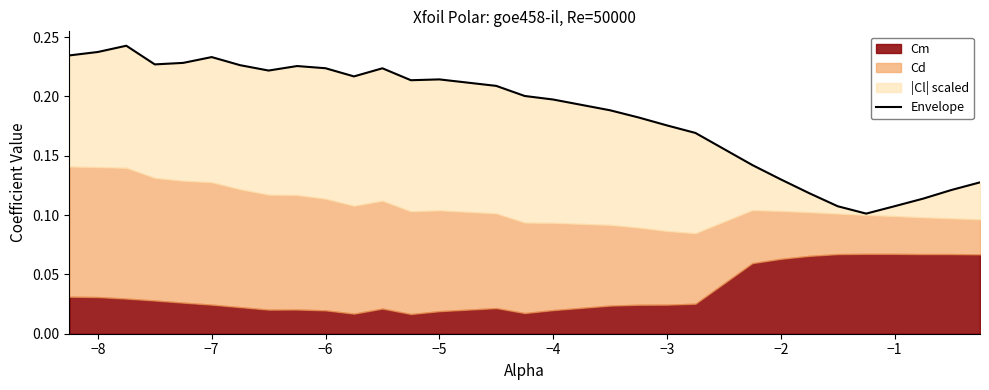

Reading left to right, list all the values displayed in this chart.

0.2	0.2	0.2	0.2	0.2	0.2	0.2	0.2	0.2	0.2	0.2	0.2	0.2	0.2	0.2	0.2	0.2	0.2	0.2	0.2	0.2	0.1	0.1	0.1	0.1	0.1	0.1	0.1	0.1	0.1